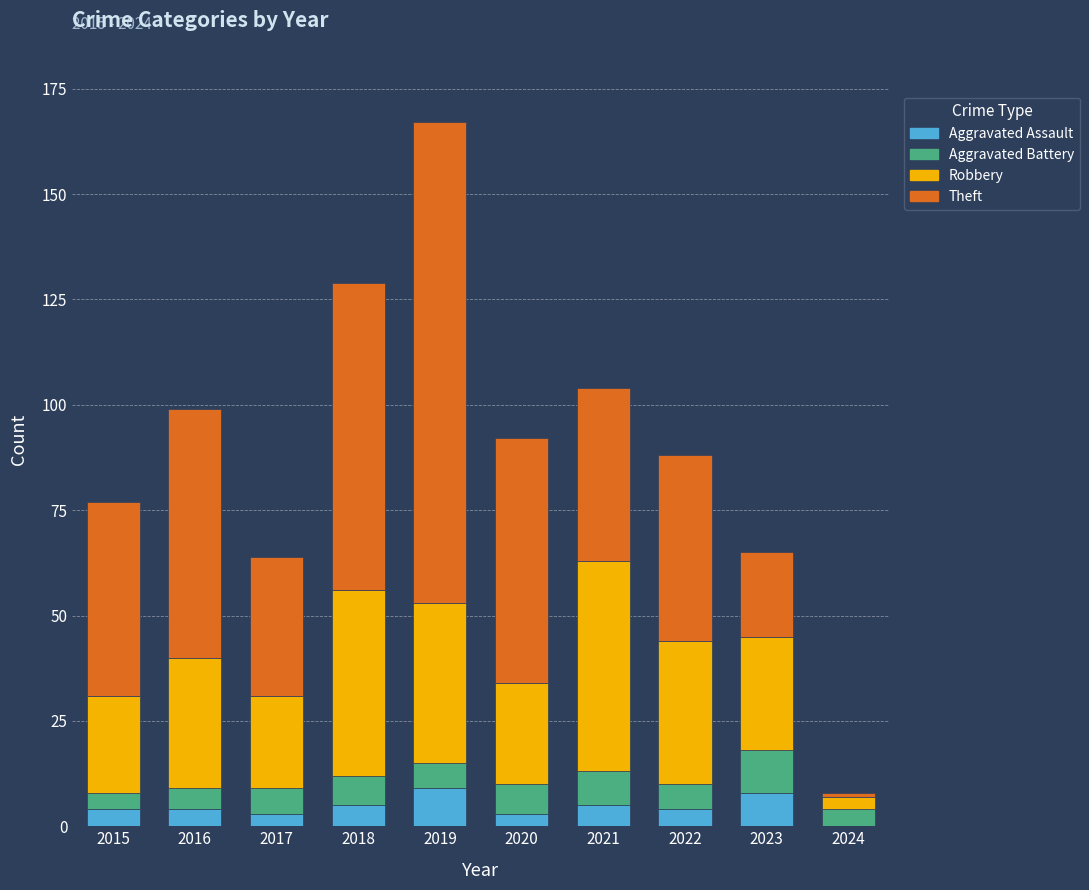

What is the maximum value for Aggravated Assault?

9